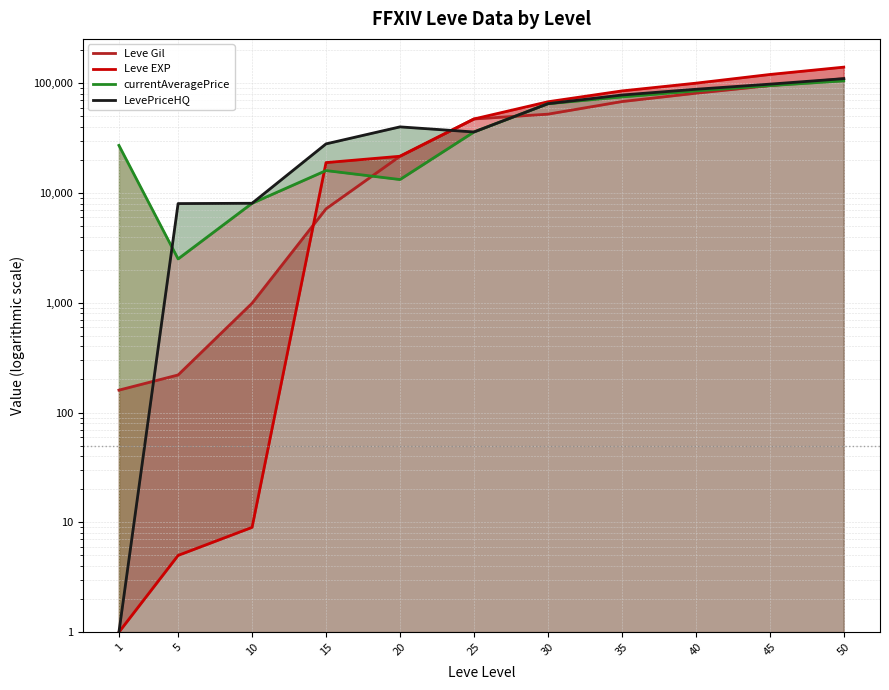

Reading left to right, transcribe all the data shown in this chart.

Leve Gil: 1=160	5=220	10=990	15=7170	20=21600	25=47200	30=52220	35=68000	40=81000	45=95000	50=110000
Leve EXP: 1=1	5=5	10=9	15=18910	20=21600	25=47200	30=67730	35=85000	40=100000	45=120000	50=140000
currentAveragePrice: 1=27128	5=2507	10=8055	15=16000	20=13254	25=35937	30=65000	35=75000	40=85000	45=95000	50=105000
LevePriceHQ: 1=1	5=8006	10=8055	15=28000	20=40000	25=35937	30=65000	35=78000	40=88000	45=98000	50=110000